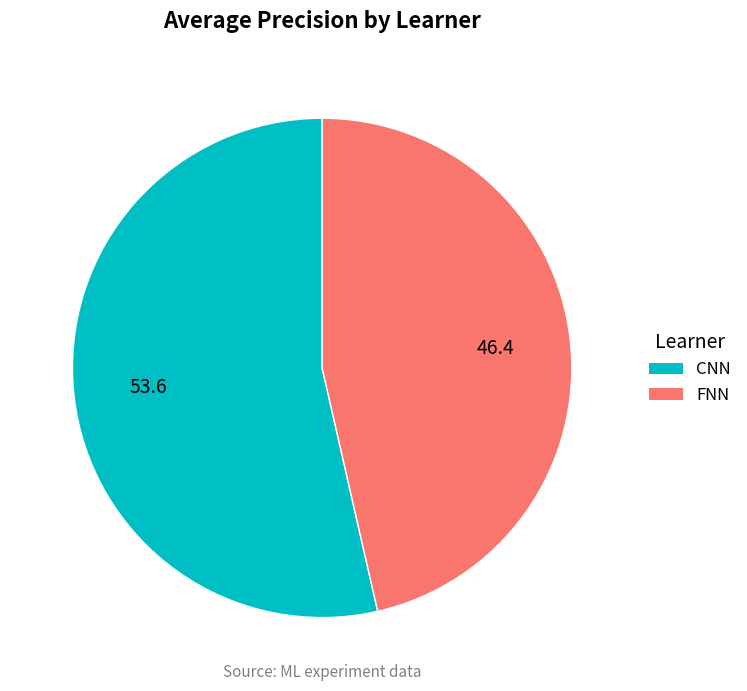

Which slice represents more than half of the pie?

CNN